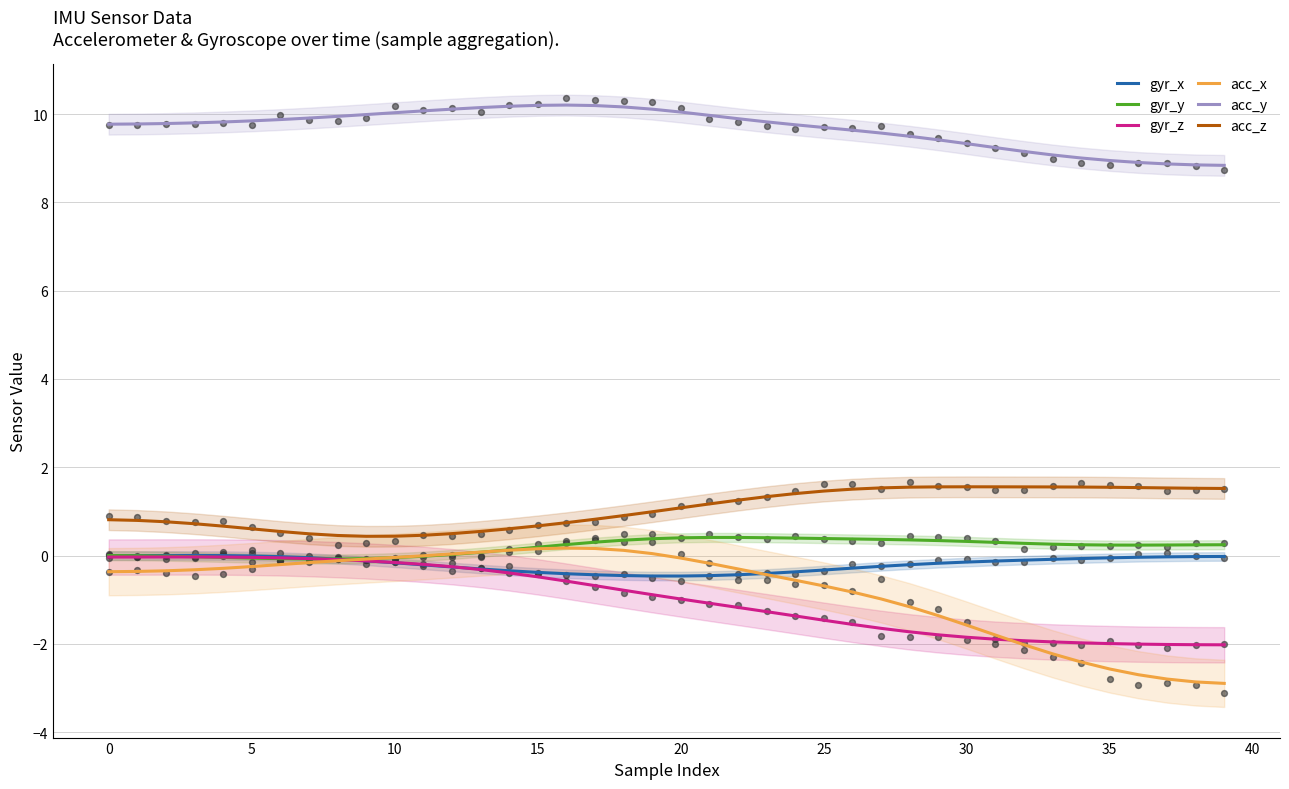

Which series contains the highest Y value?

acc_y